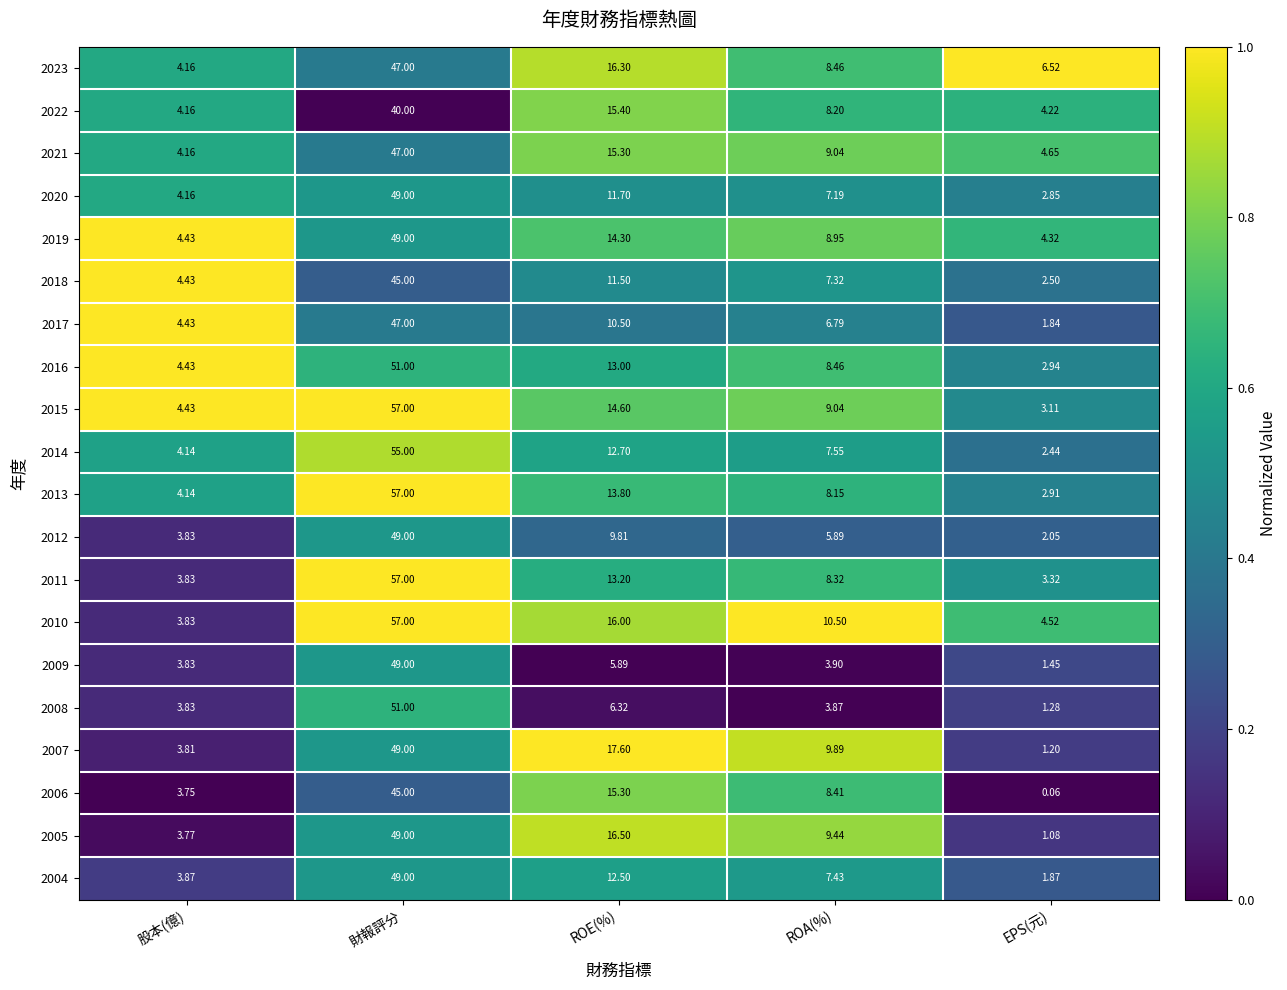

At which category is the sum across all series the highest?

財報評分